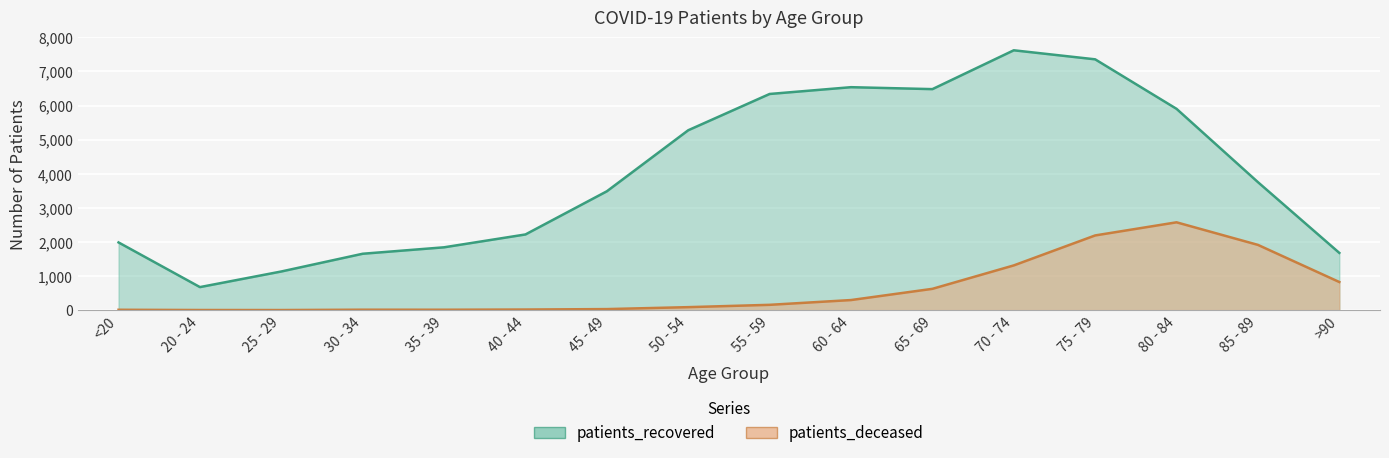

How many categories are shown in the chart?

16